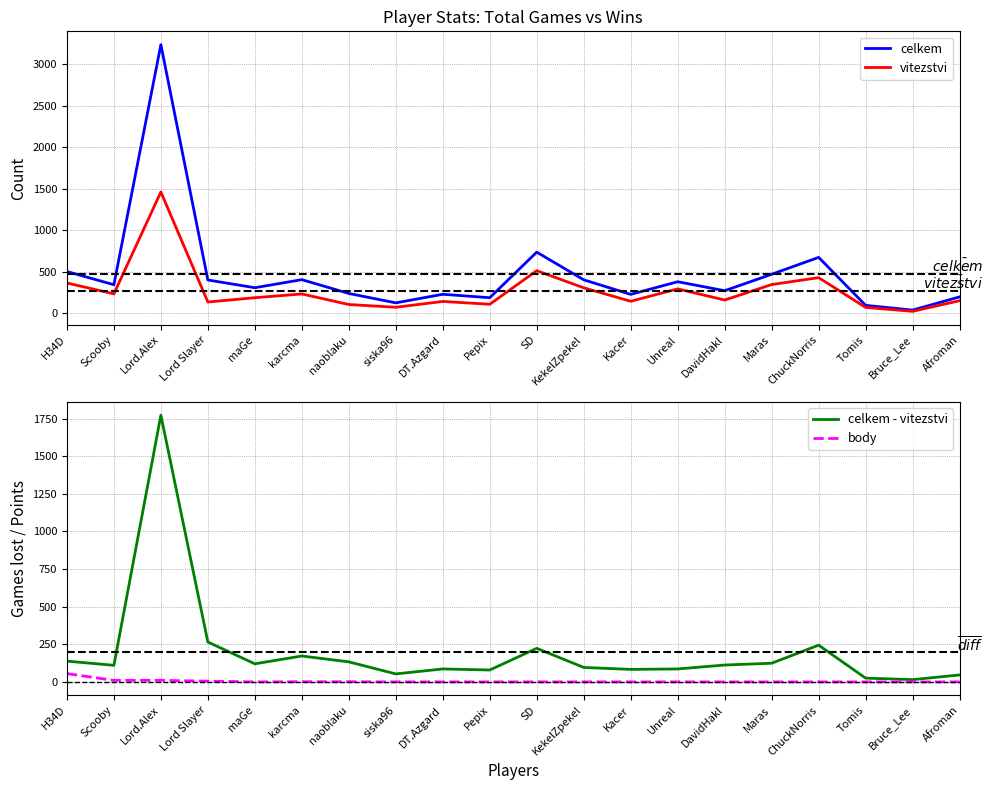

What are all the series names shown in the legend?

celkem, vitezstvi, celkem - vitezstvi, body